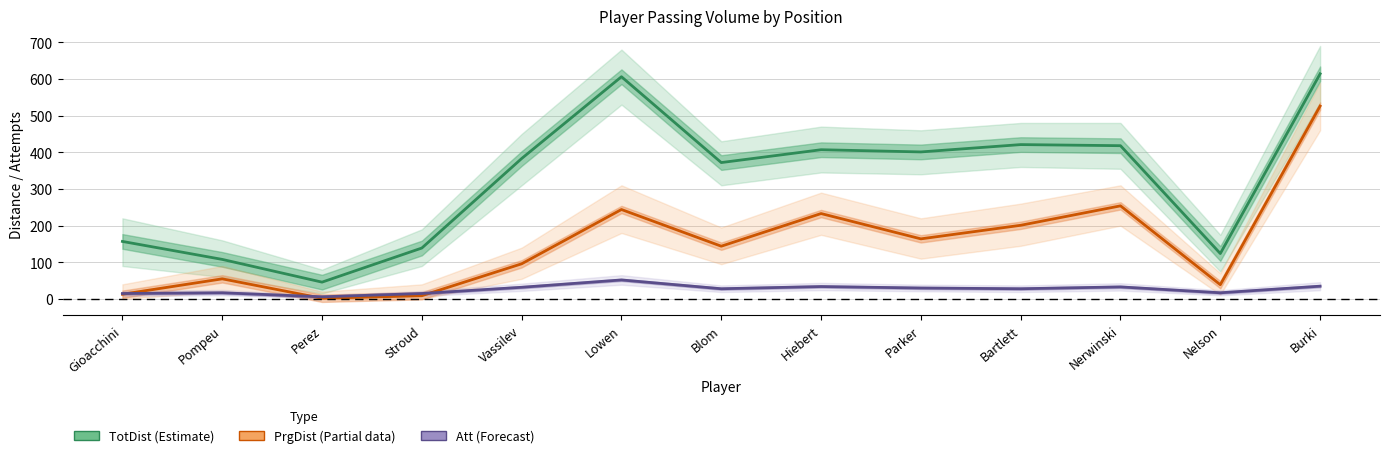

True or false: TotDist (Estimate) and PrgDist (Partial) intersect in this chart.

False